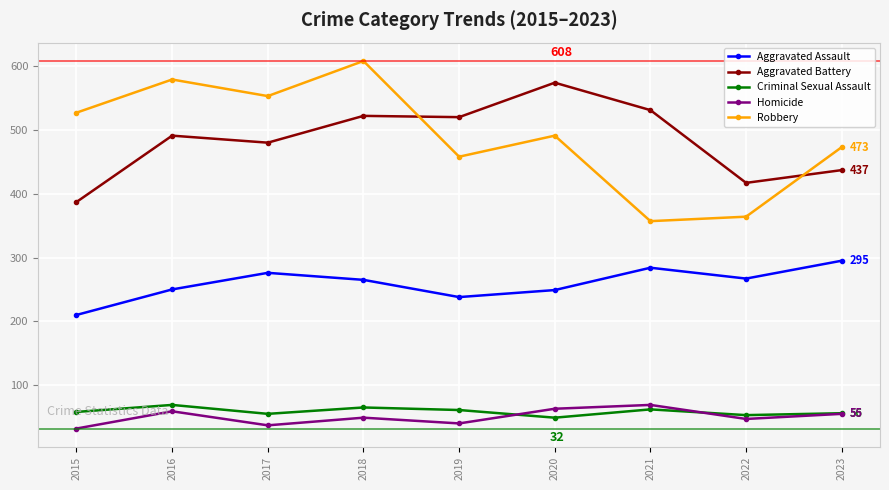

How many categories are shown in the chart?

9